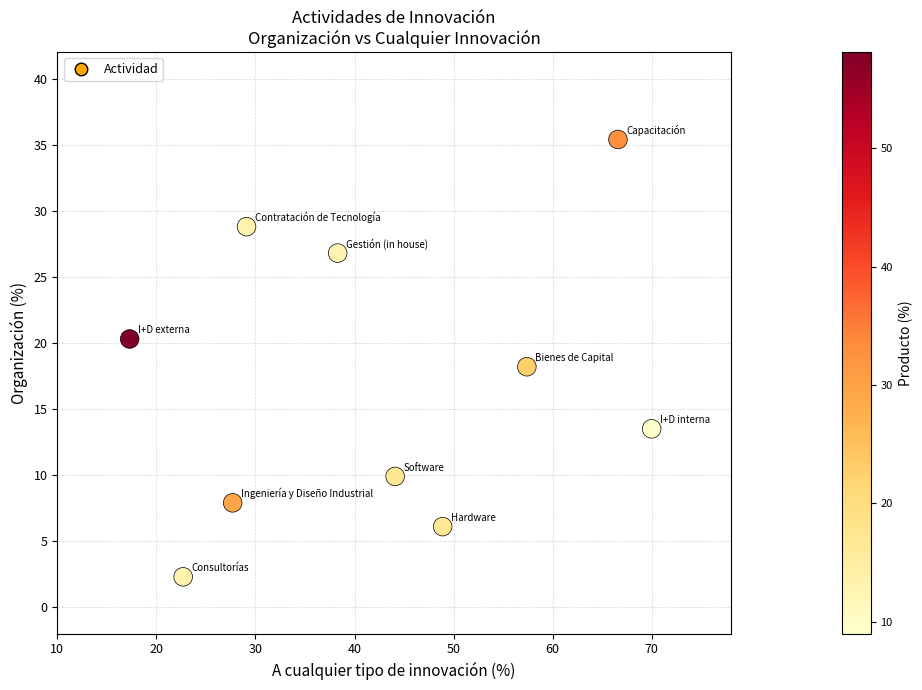

What is the average X value?

42.2